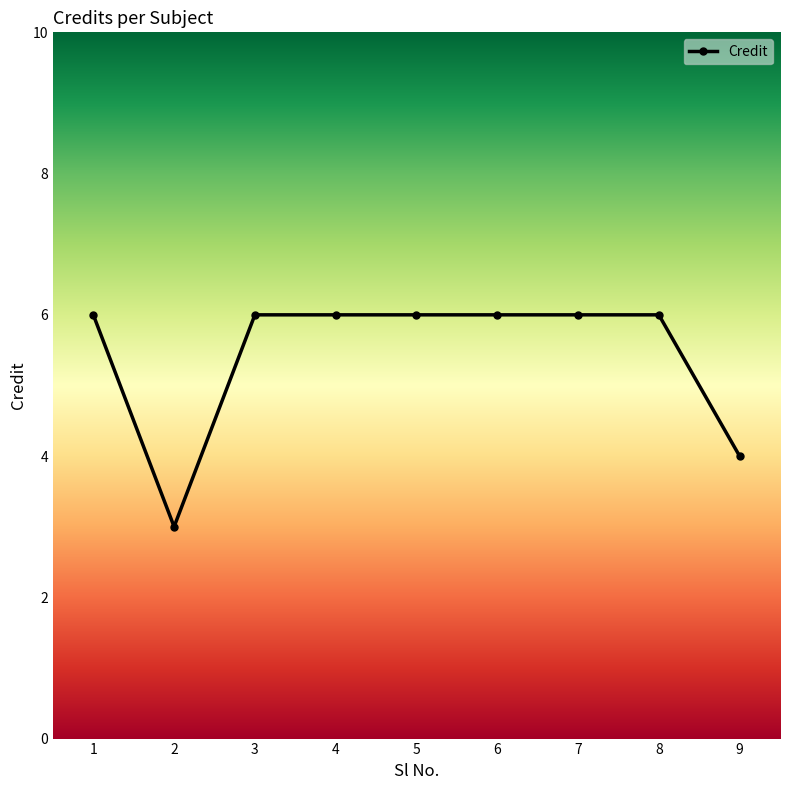

What is the change in value from 3 to 9?

-2